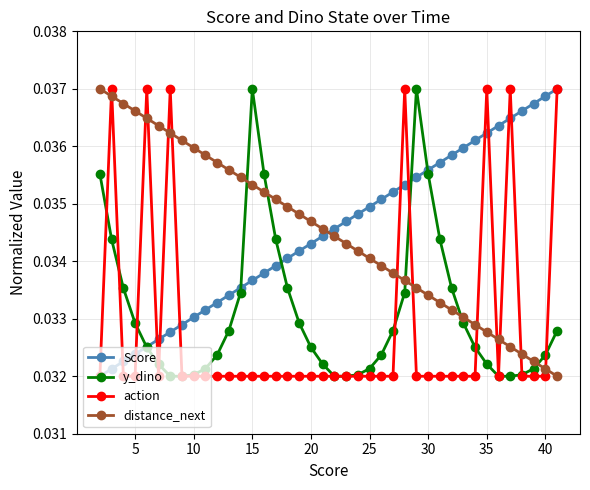

How many times do Score and distance_next cross each other?

1